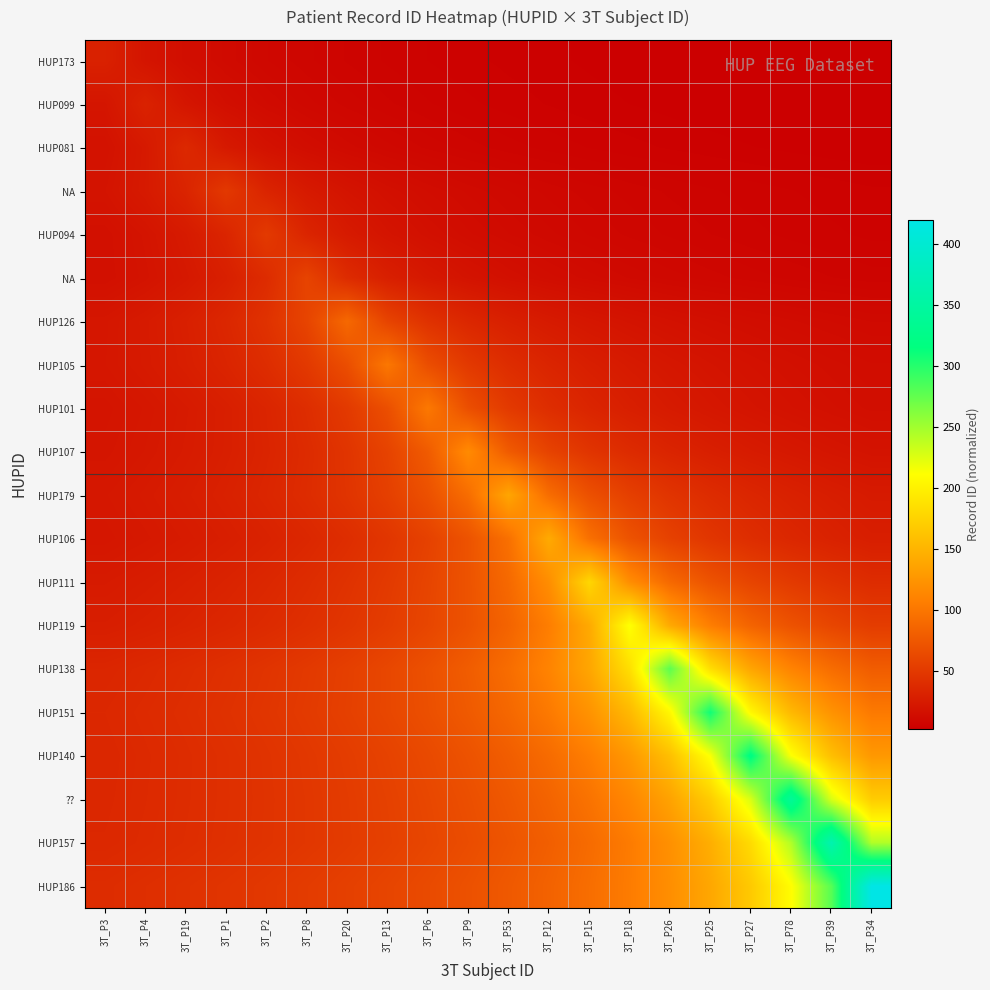

What is the total value across all series at 3T_P18?

1407.2